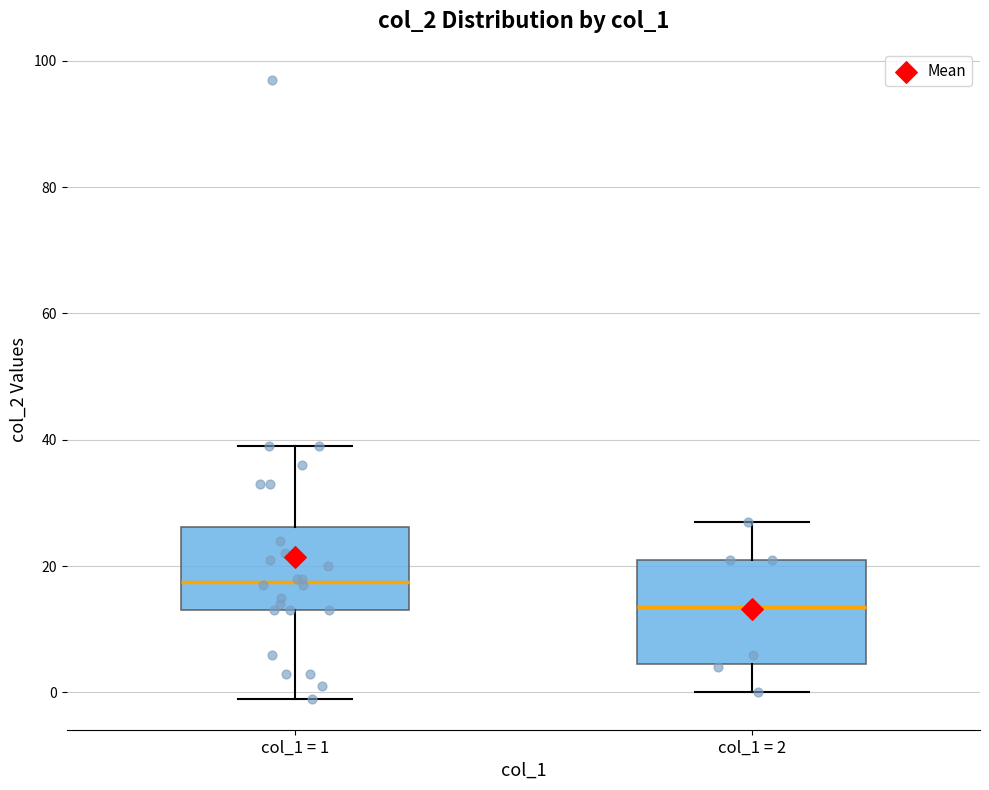

Reading left to right, read every box against the y-axis: the position of its median line, the range the box covers, and the ends of its whiskers. The values are not printed on the chart, so give them approximately, as read against the axis.

col_1 = 1: median 18, box 14 to 26, whiskers 0 to 40
col_1 = 2: median 14, box 4 to 22, whiskers 0 to 28